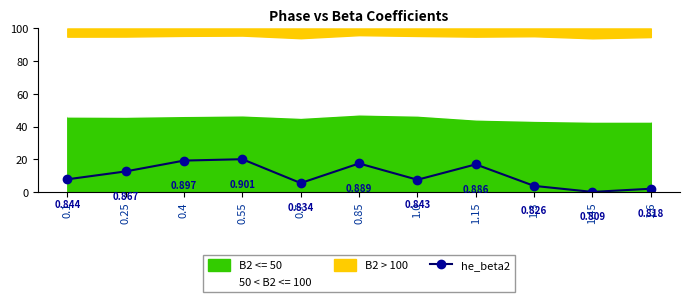

What is the value of the 3rd point from the left?

19.2